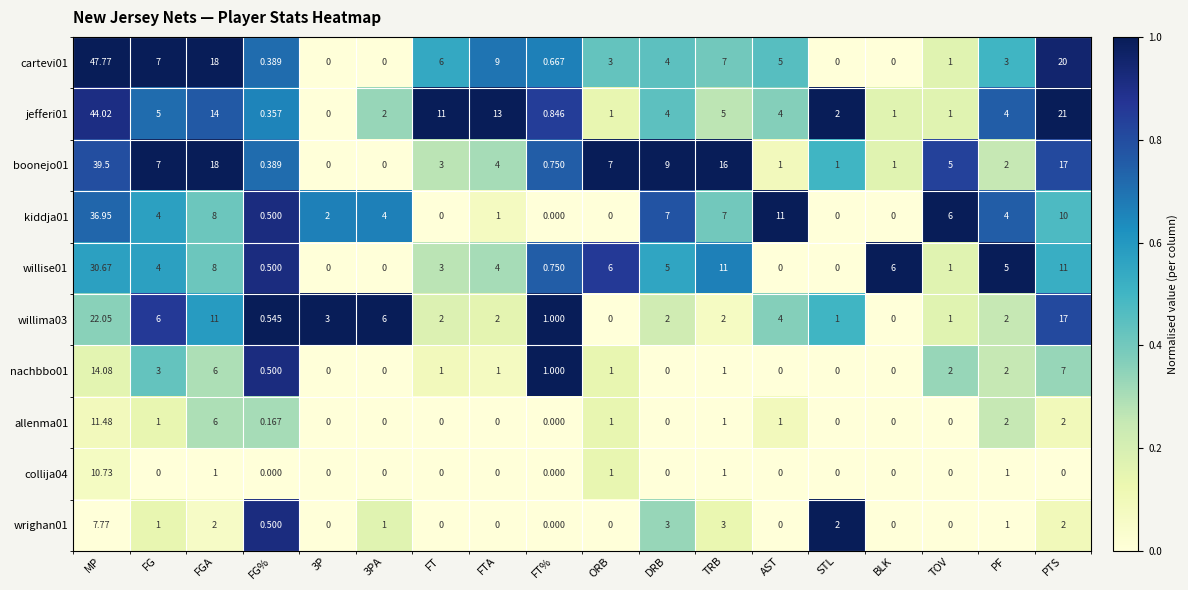

At which label does willise01 first exceed 4?

MP